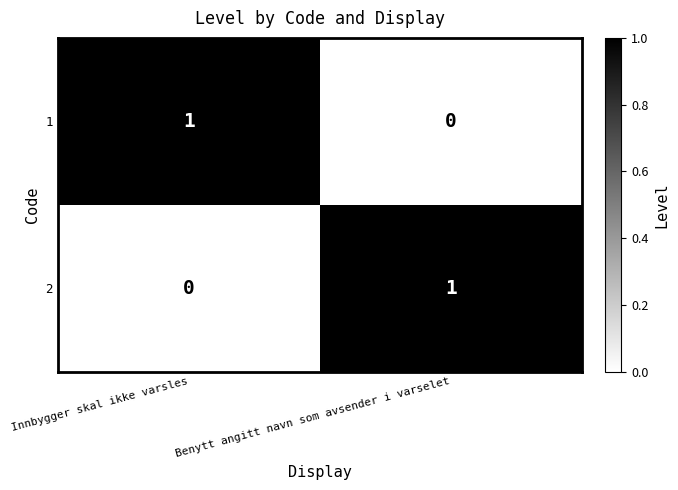

Reading left to right, extract all data points from this chart.

1: Innbygger skal ikke varsles=1	Benytt angitt navn som avsender i varselet=0
2: Innbygger skal ikke varsles=0	Benytt angitt navn som avsender i varselet=1